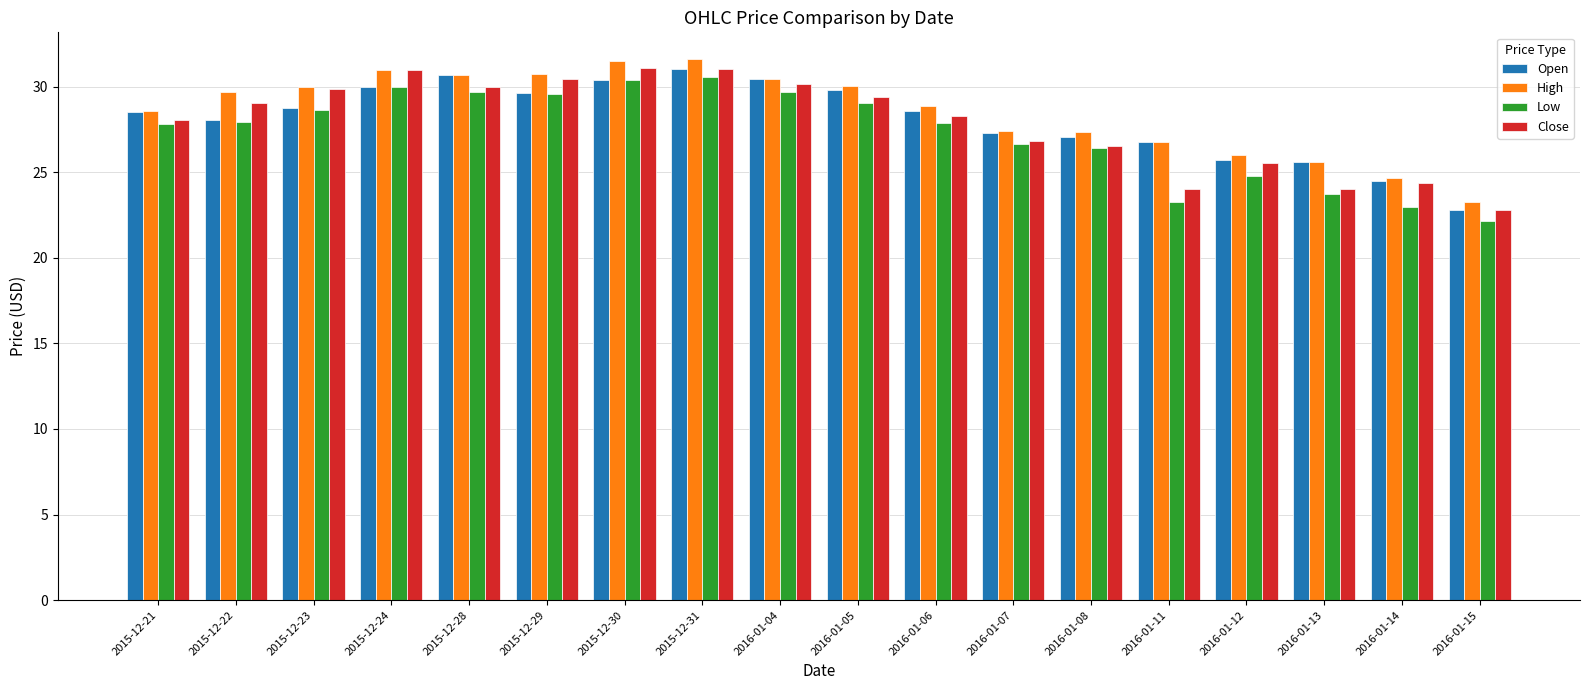

Which series has the largest total across all categories?

High